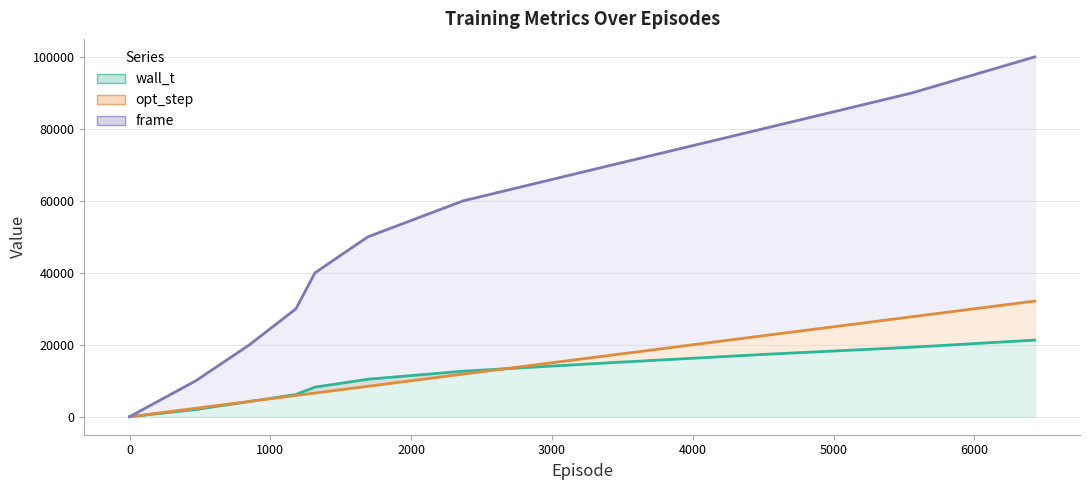

At how many categories does at least one series exceed 97291?

1